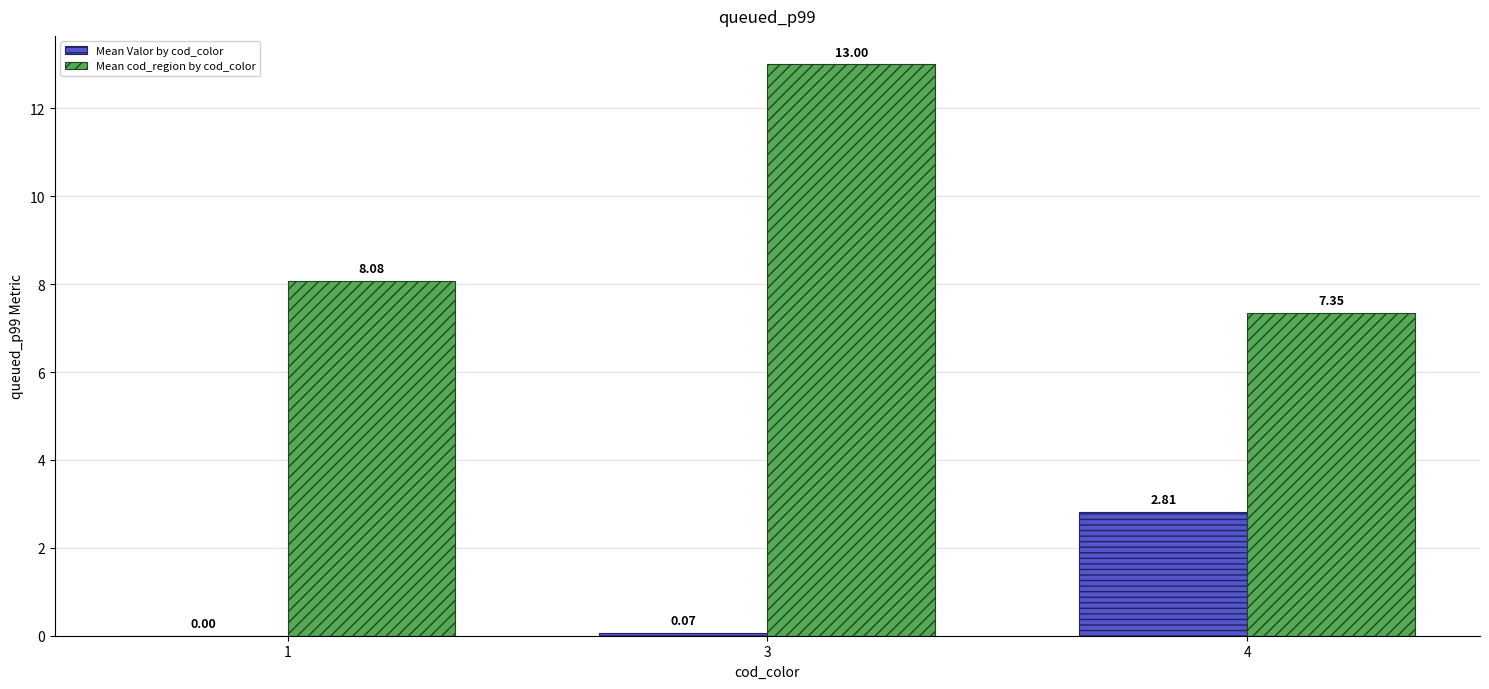

How many groups of bars are there?

3